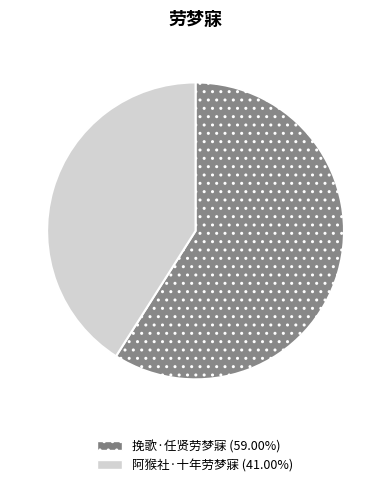

Which has a higher value, 挽歌·任贤劳梦寐 or 阿猴社·十年劳梦寐?

挽歌·任贤劳梦寐